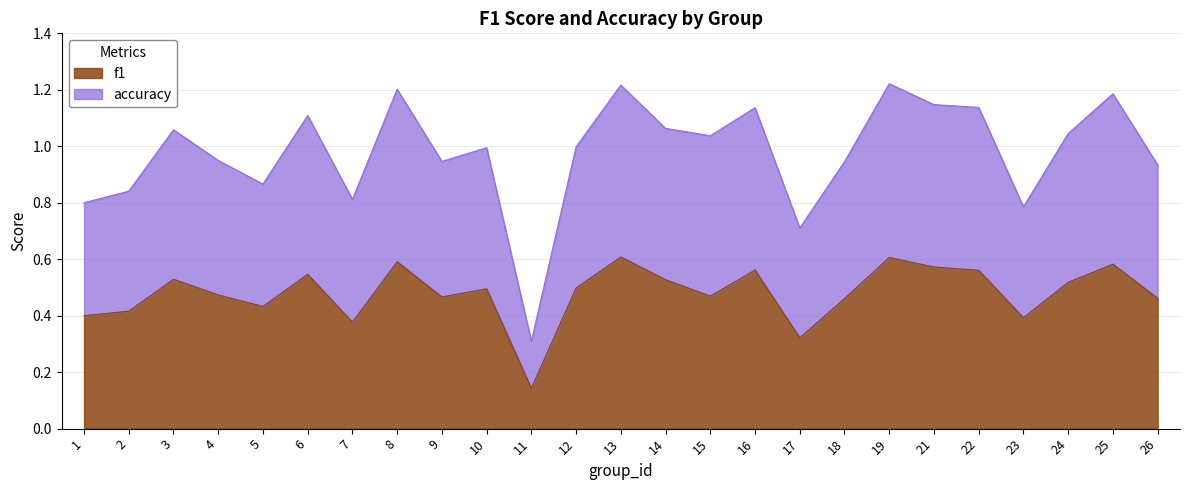

Which category has the highest value across all series?

19